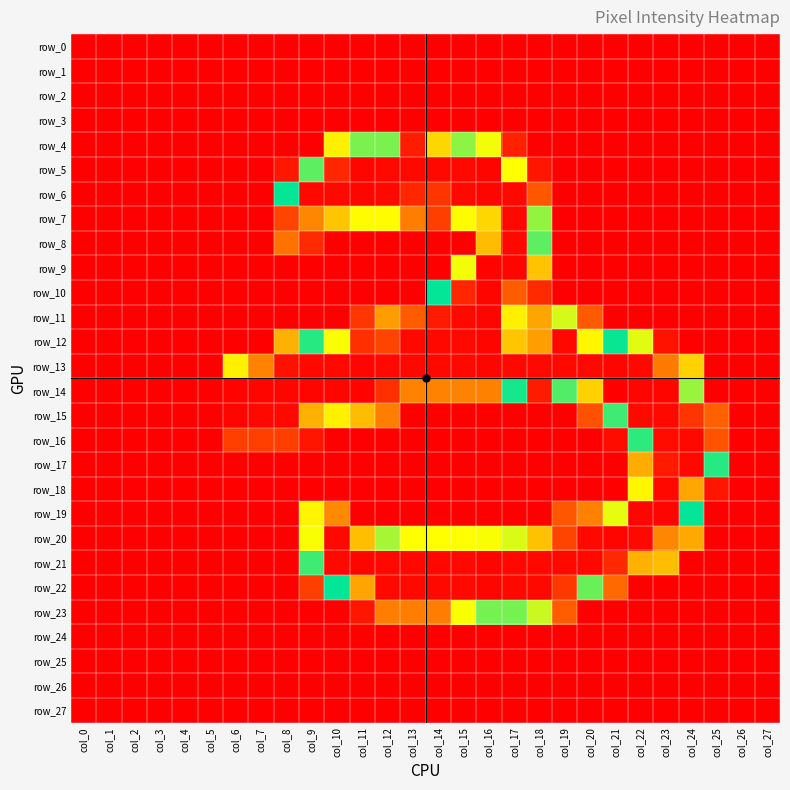

What is the spread (max minus min) of values at col_20?

252